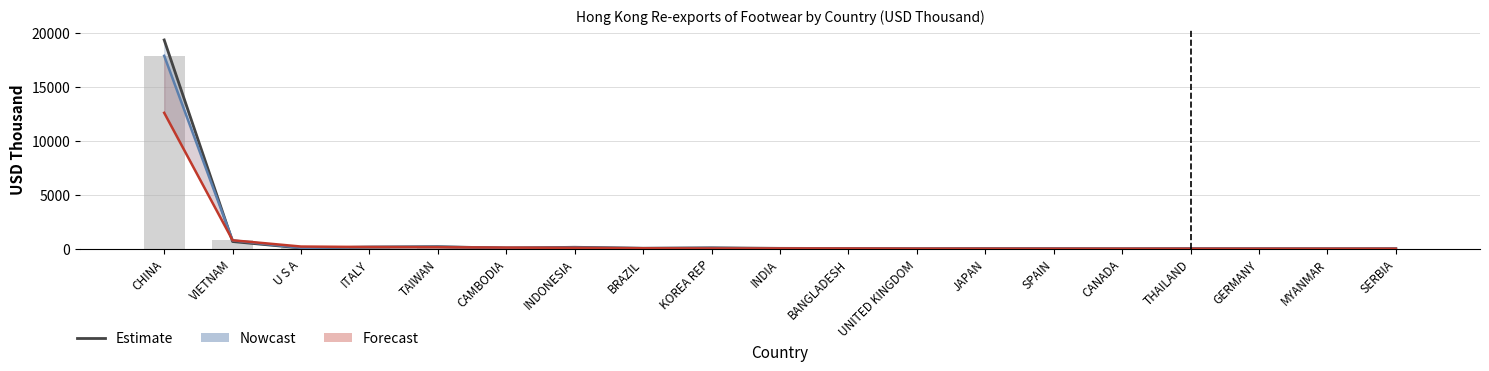

The value of Nowcast at TAIWAN is 180.1. True or false?

True